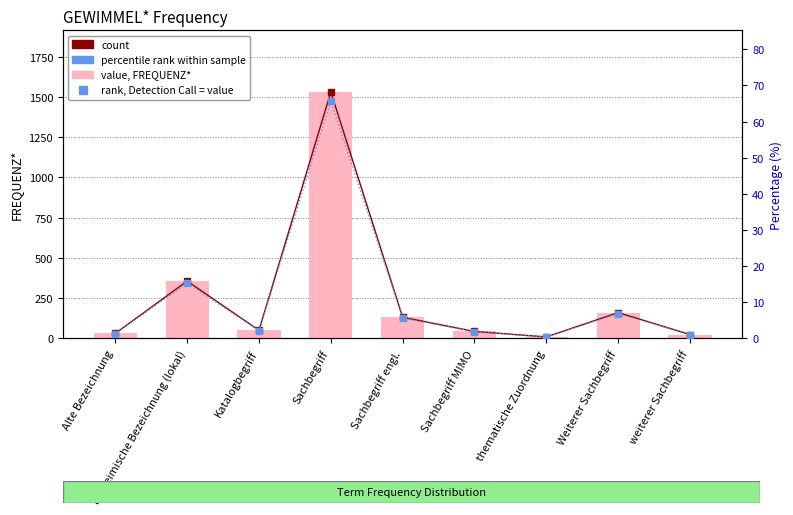

What is the label of the 6th bar from the left?

Sachbegriff MIMO